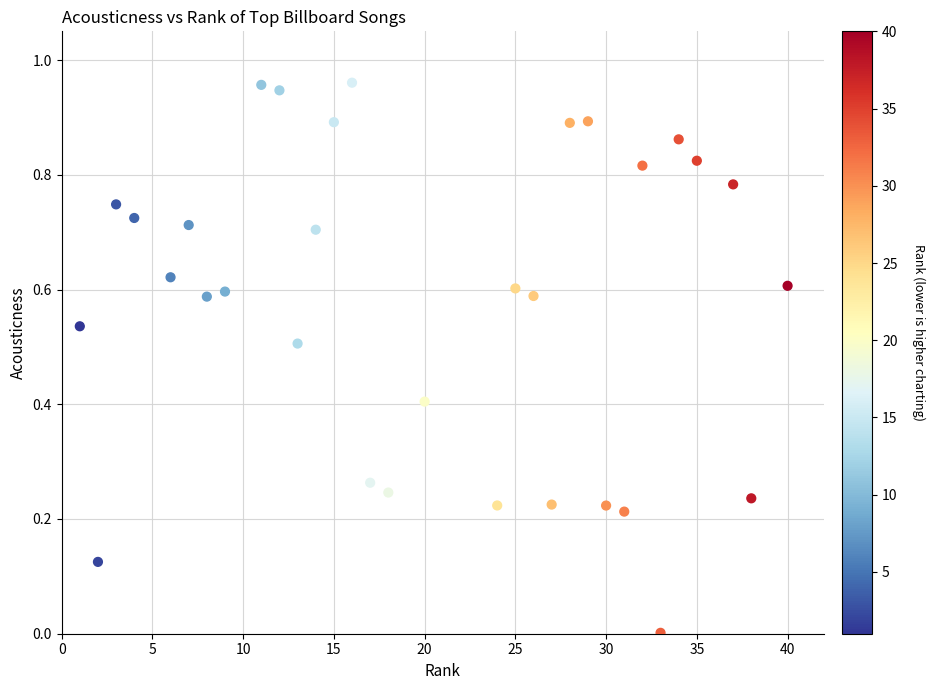

What is the range of X values (max minus min)?

39.0